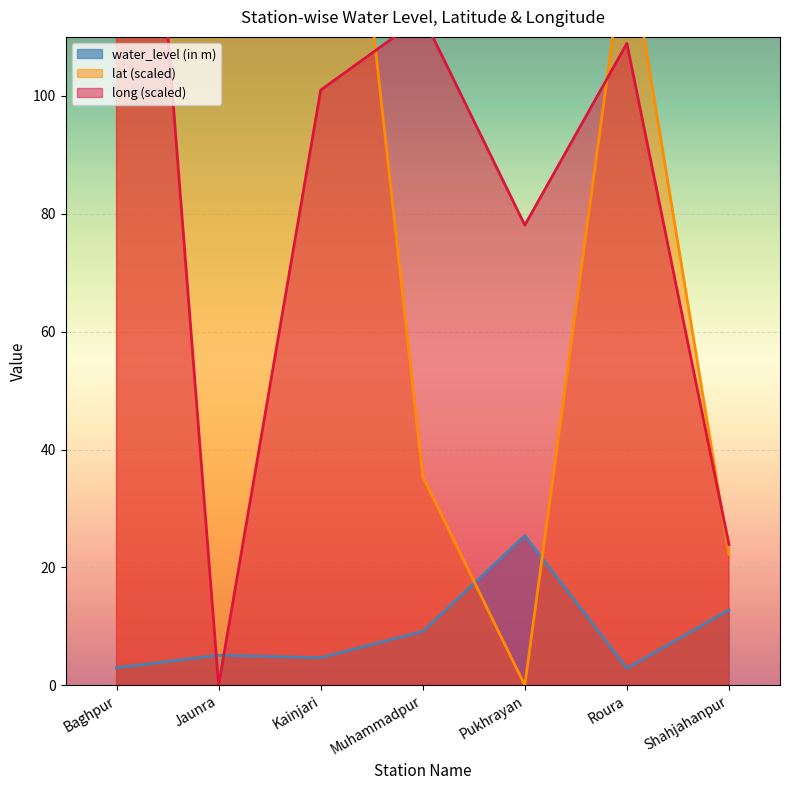

What is the difference between the water_level (in m) values at Kainjari and Pukhrayan?

20.7